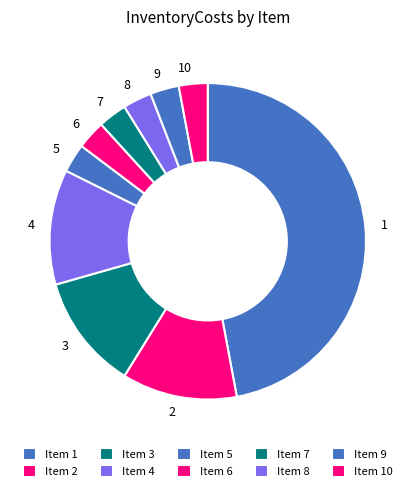

Which has a higher value, 10 or 4?

4